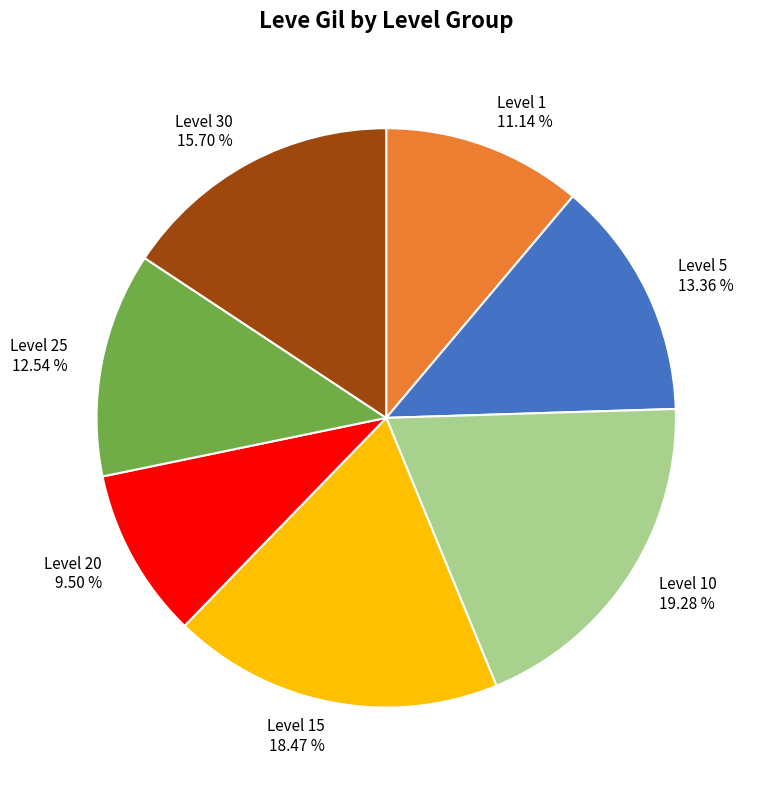

Do Level 20 and Level 1 together represent more than half of the pie?

No